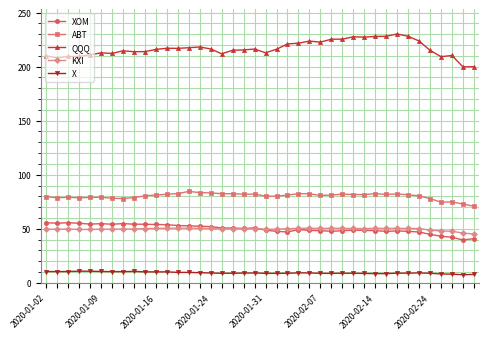

Which series has the largest total across all categories?

QQQ